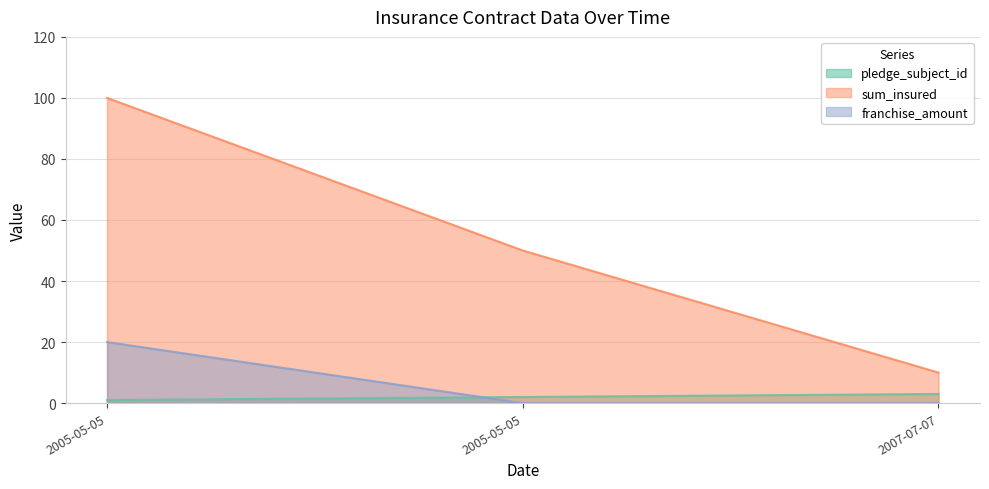

Is the value of pledge_subject_id at 2007-07-07 greater than the value of sum_insured at 2005-05-05?

No